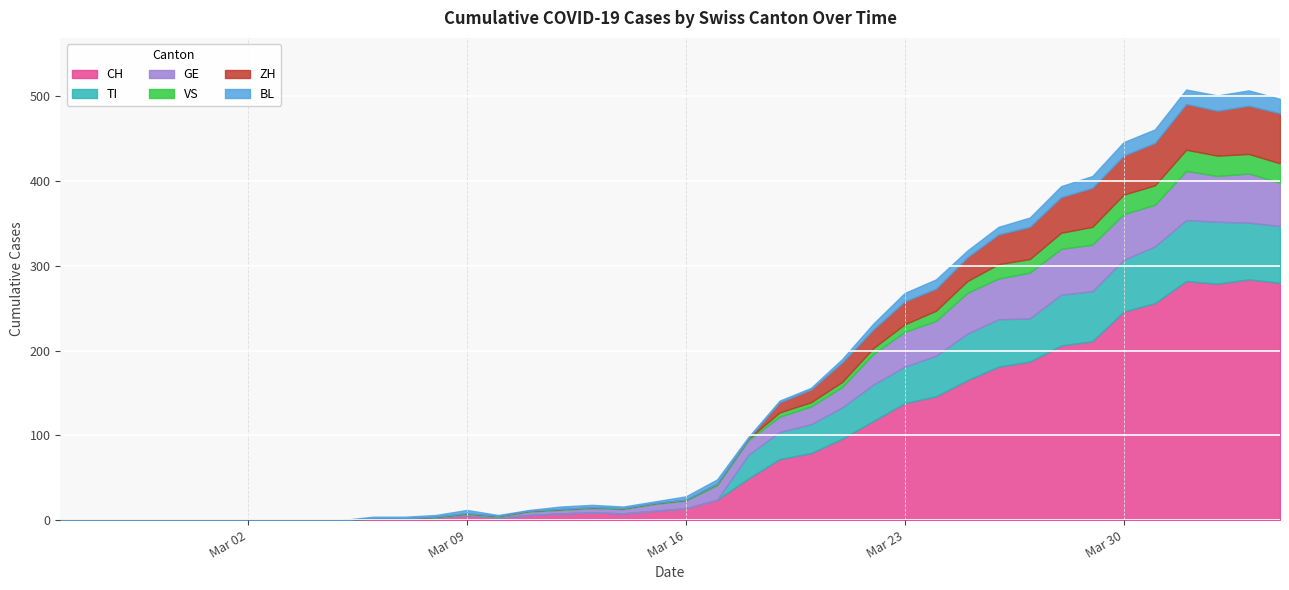

Where does the BL series first go above 3?

2020-03-09